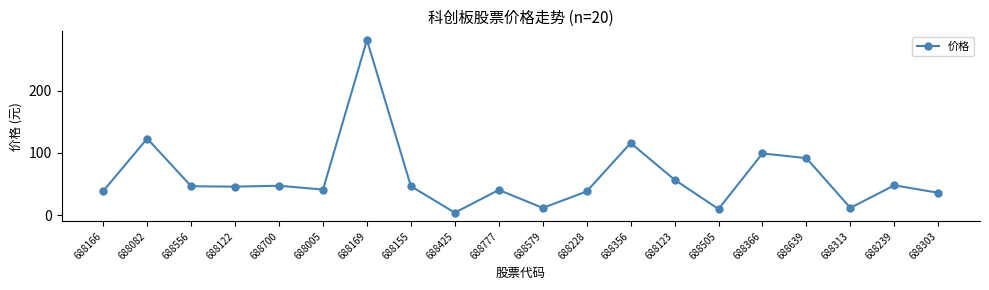

Is it true that the value at 688425 is 4.0?

True